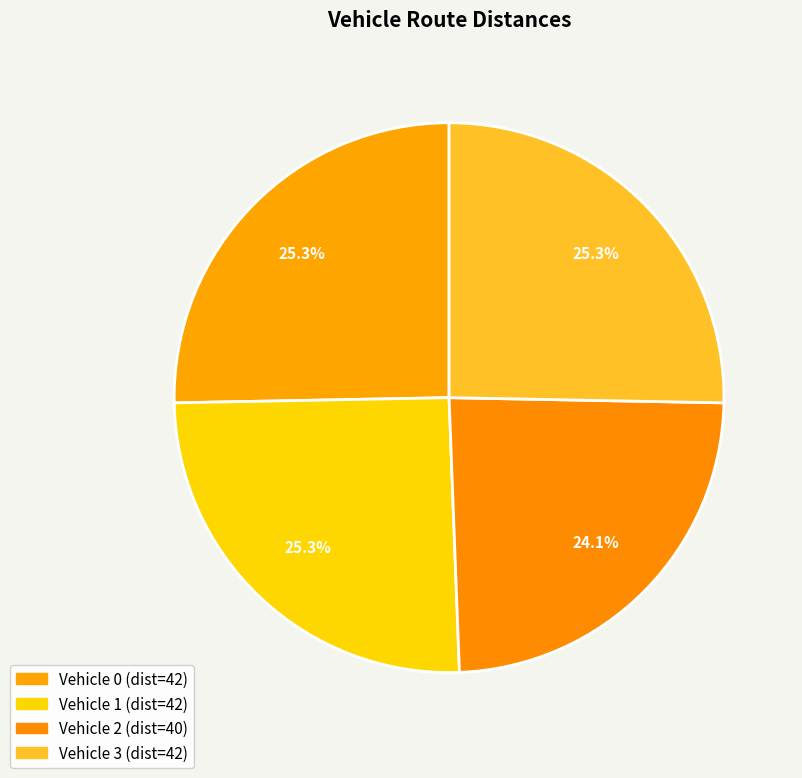

Rank the categories by value from highest to lowest.

Vehicle 0, Vehicle 1, Vehicle 3, Vehicle 2